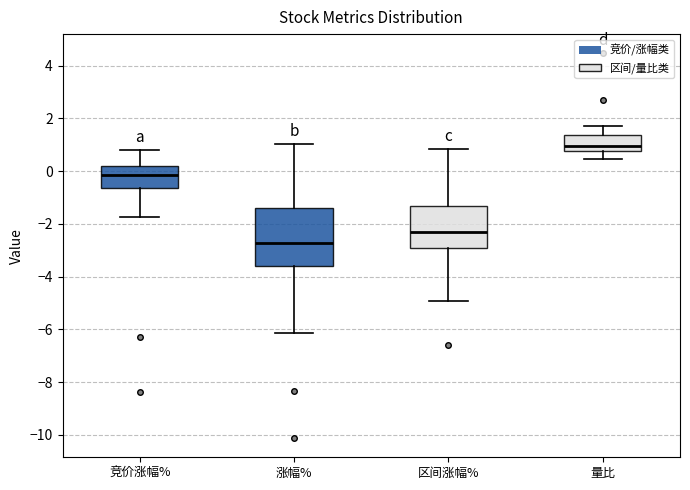

Reading left to right, read every box against the y-axis: the position of its median line, the range the box covers, and the ends of its whiskers. The values are not printed on the chart, so give them approximately, as read against the axis.

竞价涨幅%: median -0.2, box -0.6 to 0.2, whiskers -1.8 to 0.8
涨幅%: median -2.8, box -3.6 to -1.4, whiskers -6.2 to 1.0
区间涨幅%: median -2.2, box -2.8 to -1.4, whiskers -5.0 to 0.8
量比: median 1.0, box 0.8 to 1.4, whiskers 0.4 to 1.8